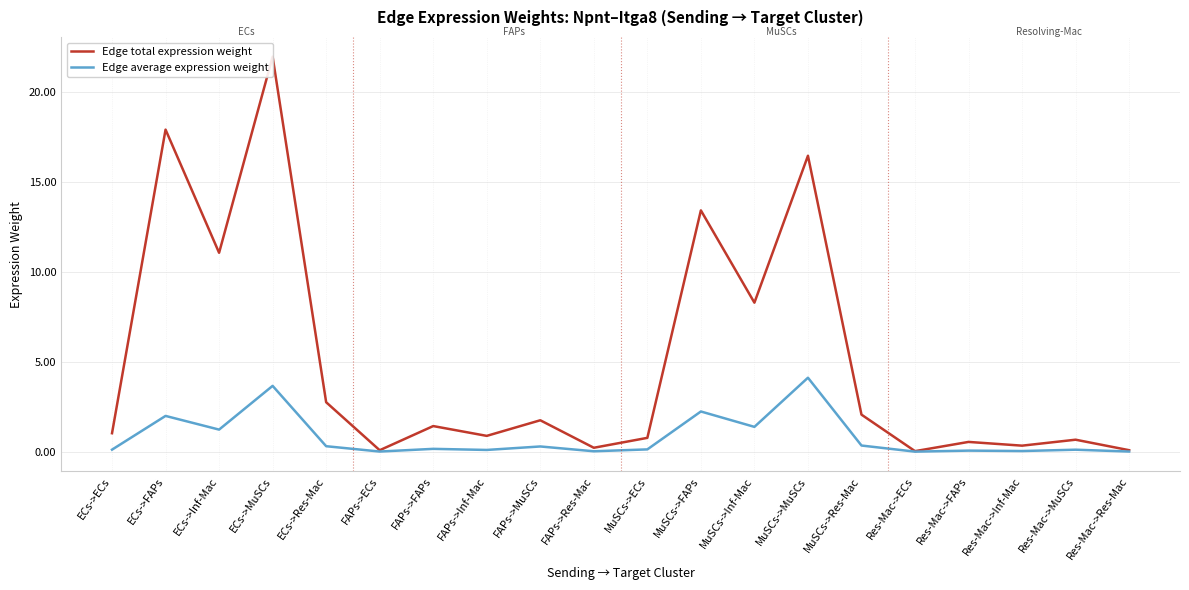

Which series changed the most between MuSCs->ECs and MuSCs->MuSCs?

Edge total expression weight